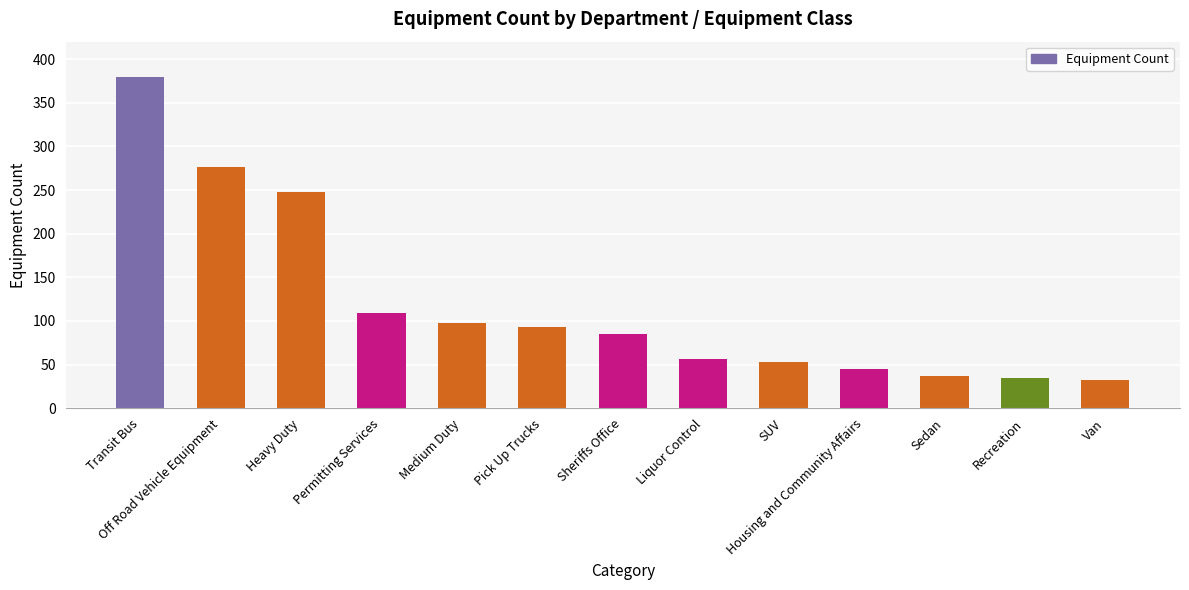

Are the bars horizontal?

No